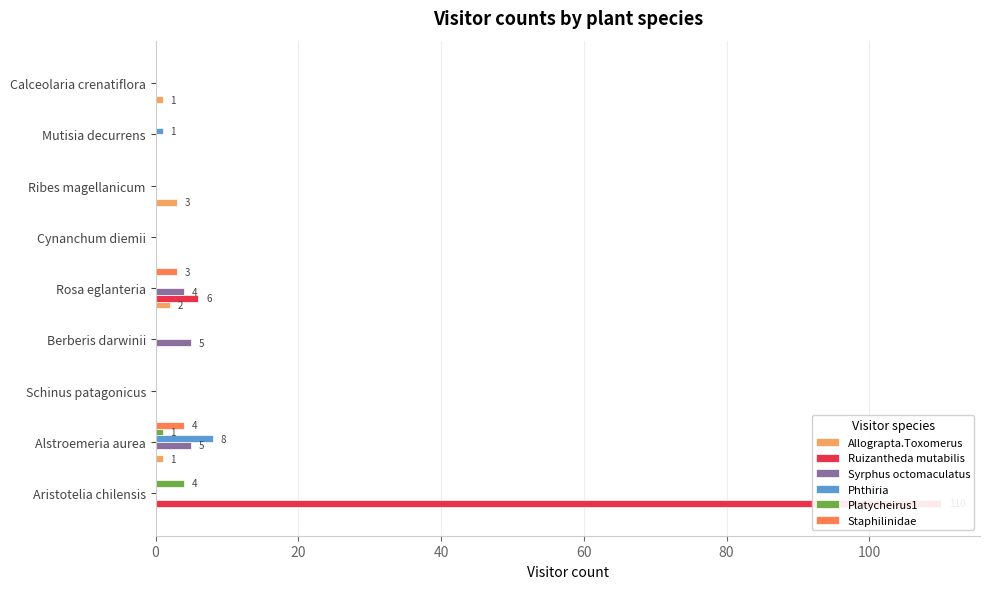

The value of Phthiria at Aristotelia chilensis is 3. True or false?

False